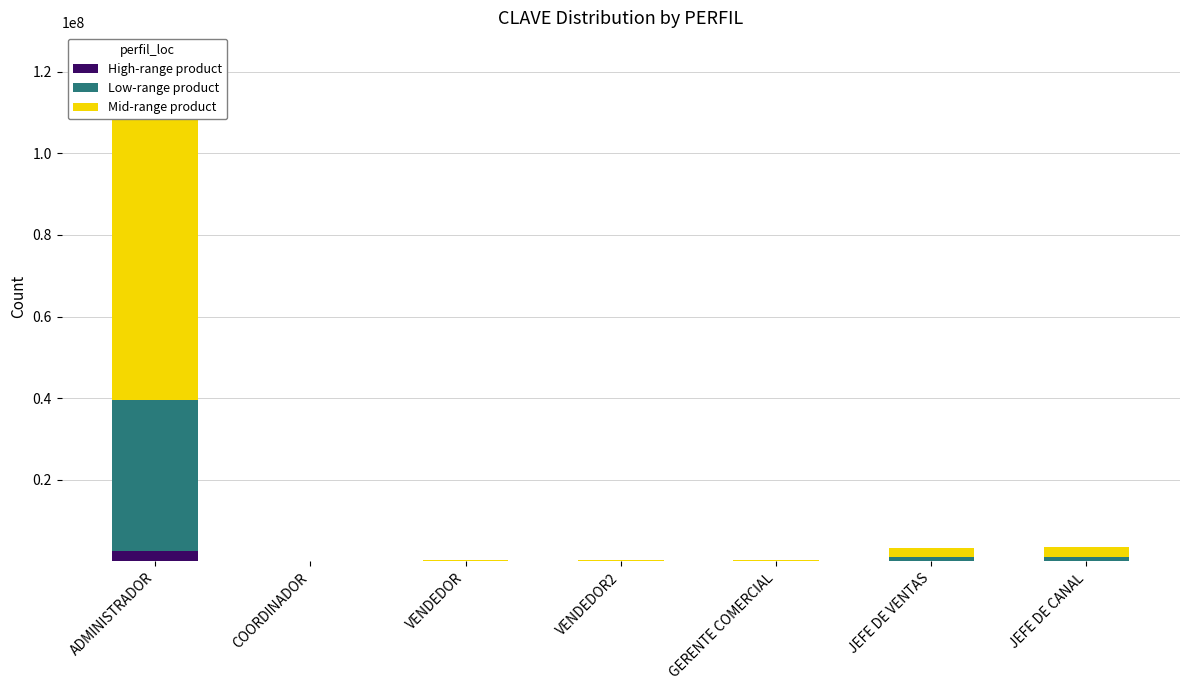

How many groups of bars are there?

7